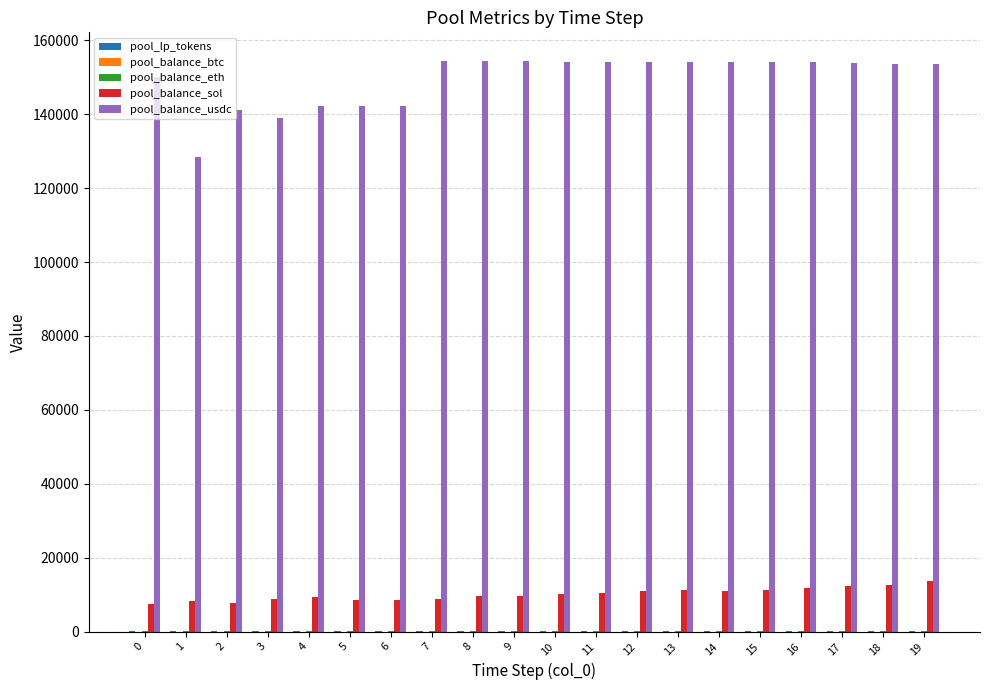

What is the sum of all pool_balance_usdc values?

2988068.3